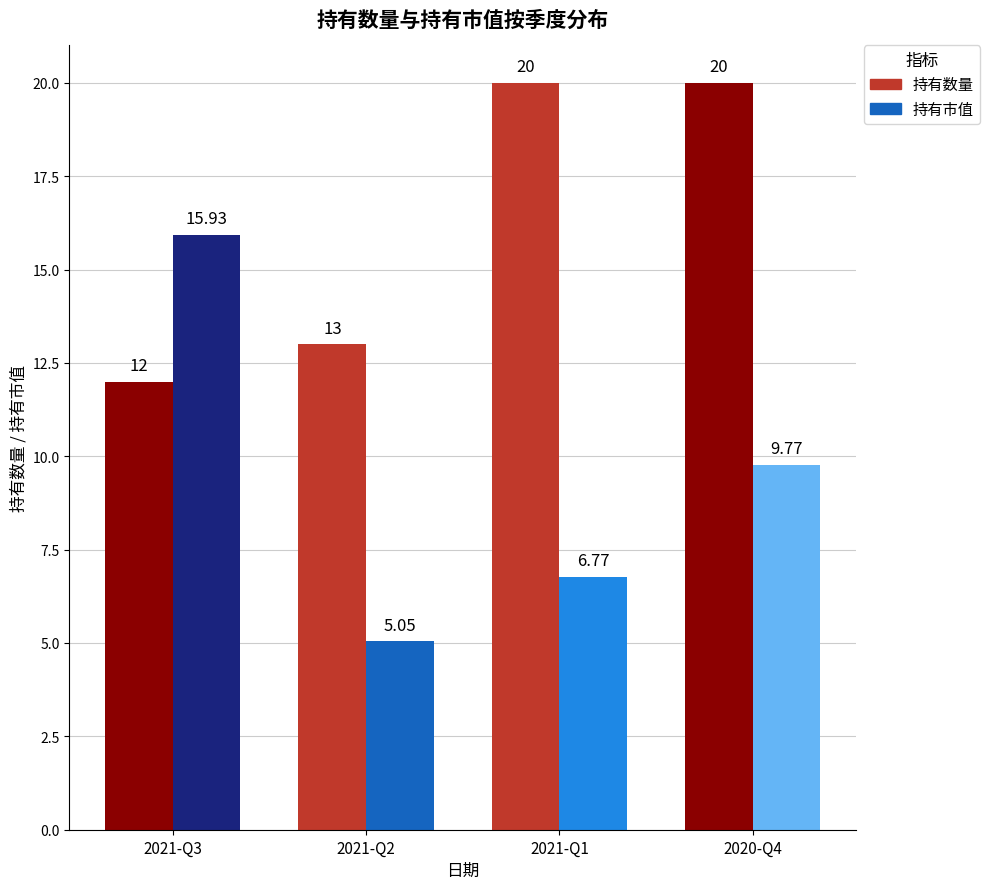

Count the 持有数量 values in the range 13 to 20.

3